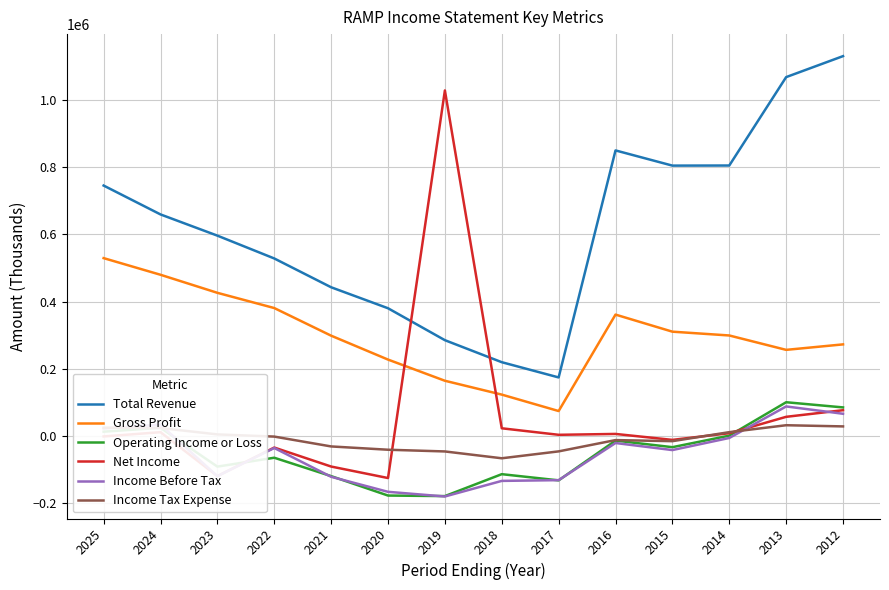

True or false: Gross Profit and Income Before Tax intersect in this chart.

False